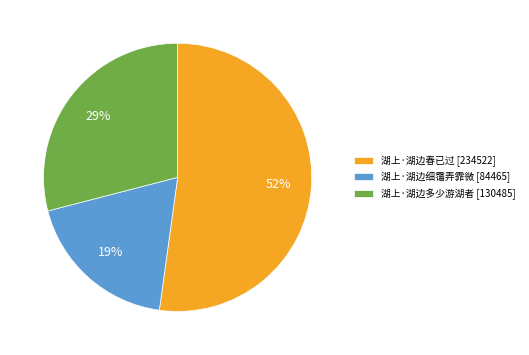

To the nearest percent, what is the difference between the largest and smallest slice percentages?

33%